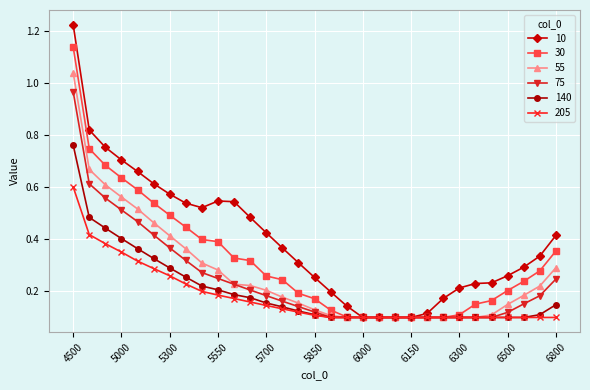

Is this an area chart (filled region under the line)?

No